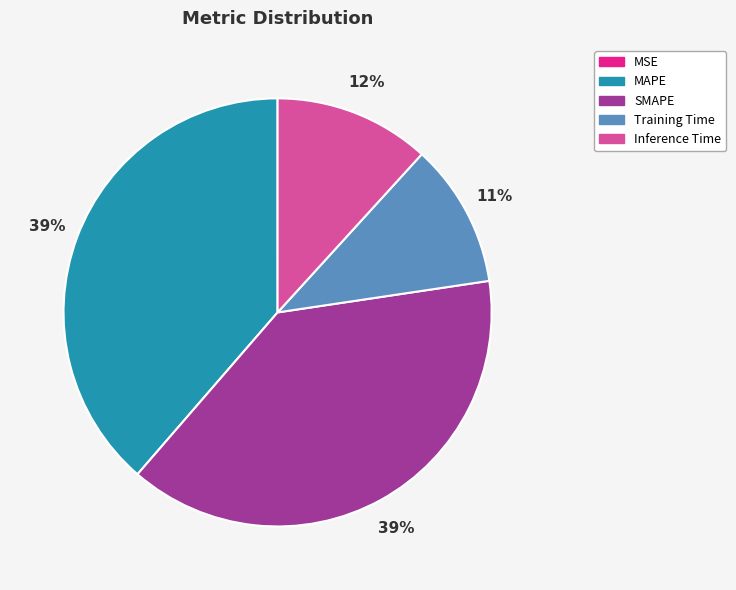

To the nearest percent, what is the average slice percentage?

20%